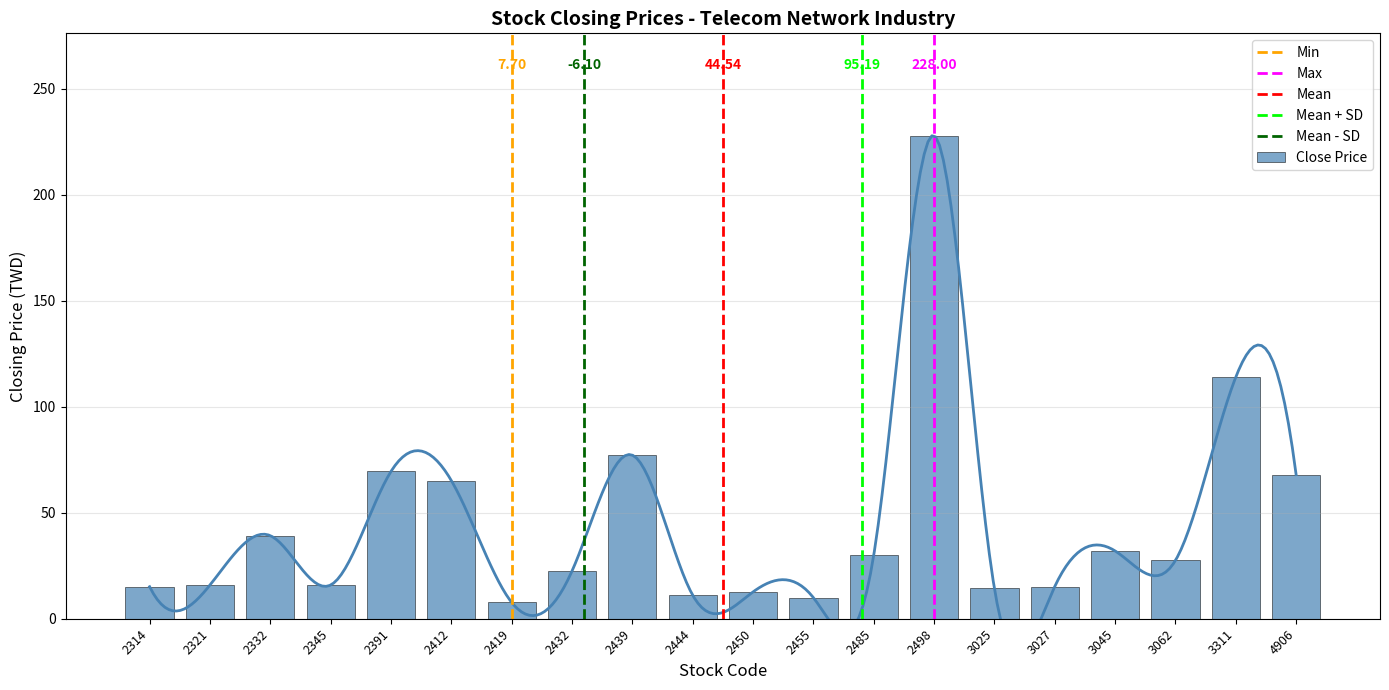

Between 2450 and 4906, which is larger?

4906